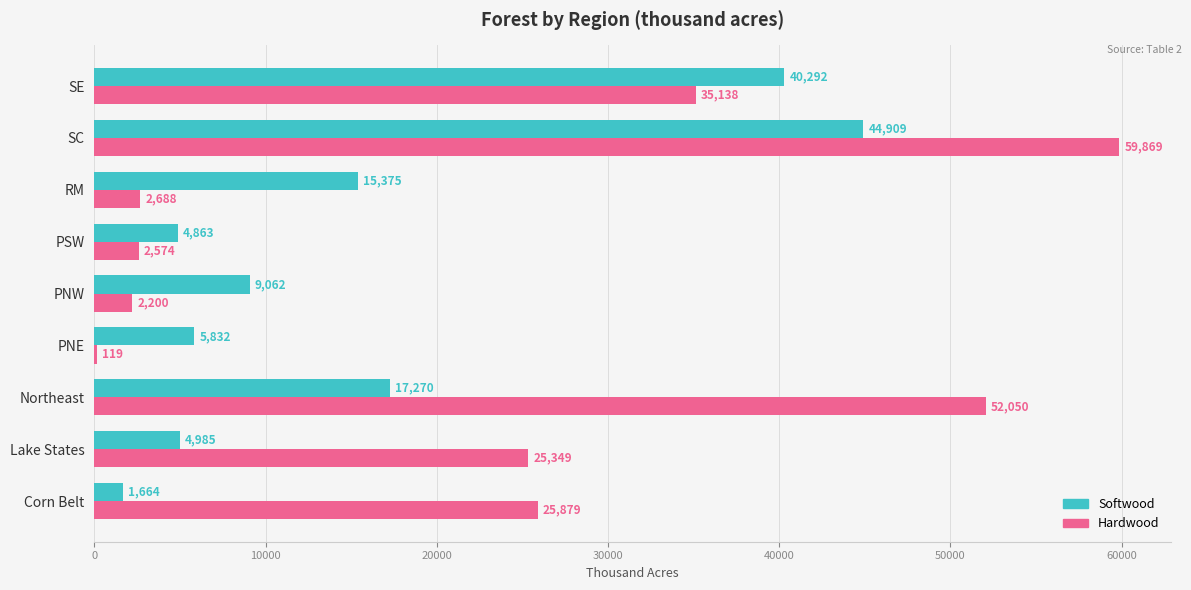

What is the approximate value of Softwood at Corn Belt?

1664